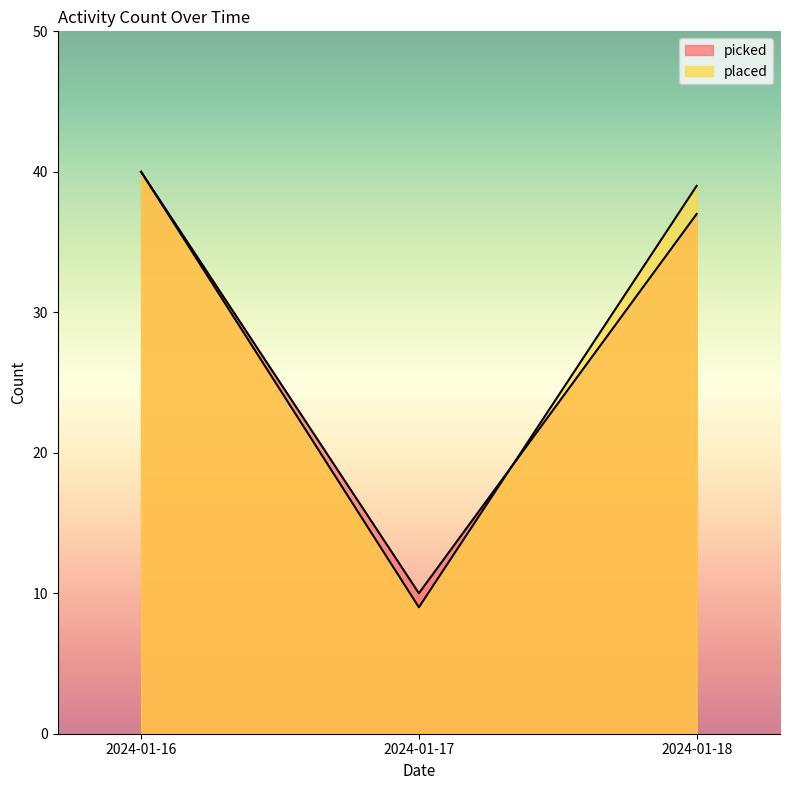

Reading left to right, list all the values displayed in this chart.

picked: 2024-01-16=40	2024-01-17=10	2024-01-18=37
placed: 2024-01-16=40	2024-01-17=9	2024-01-18=39